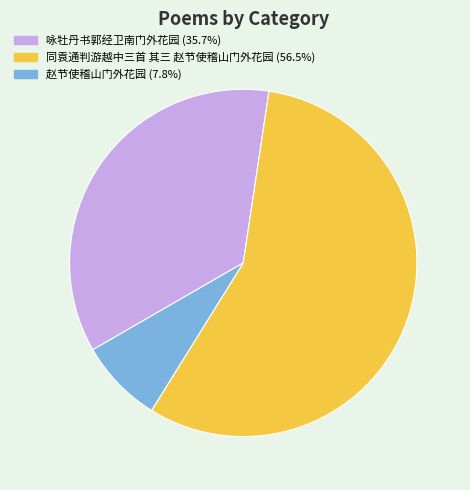

Rank the categories by value from highest to lowest.

同袁通判游越中三首 其三 赵节使稽山门外花园, 咏牡丹书郭经卫南门外花园, 赵节使稽山门外花园